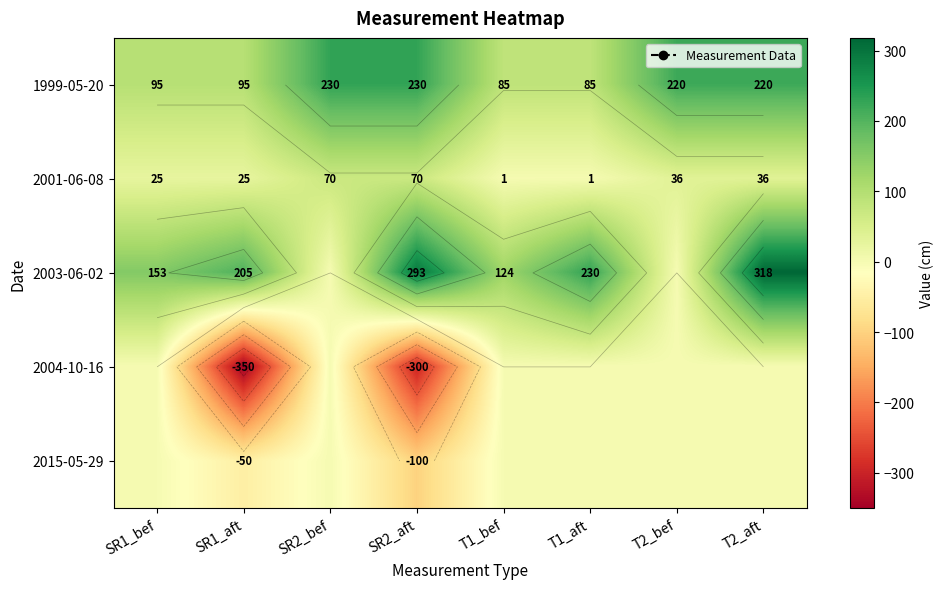

How many data points in 1999-05-20 are less than 220?

4